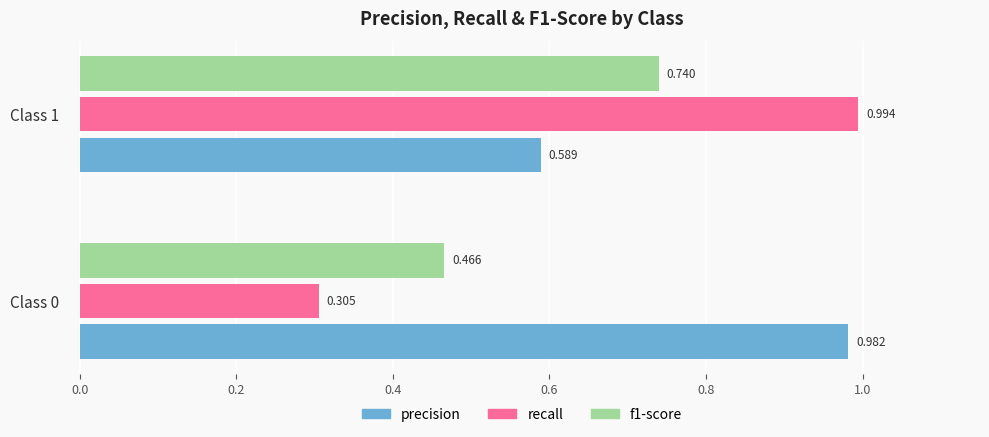

Which series has the widest spread of values?

recall